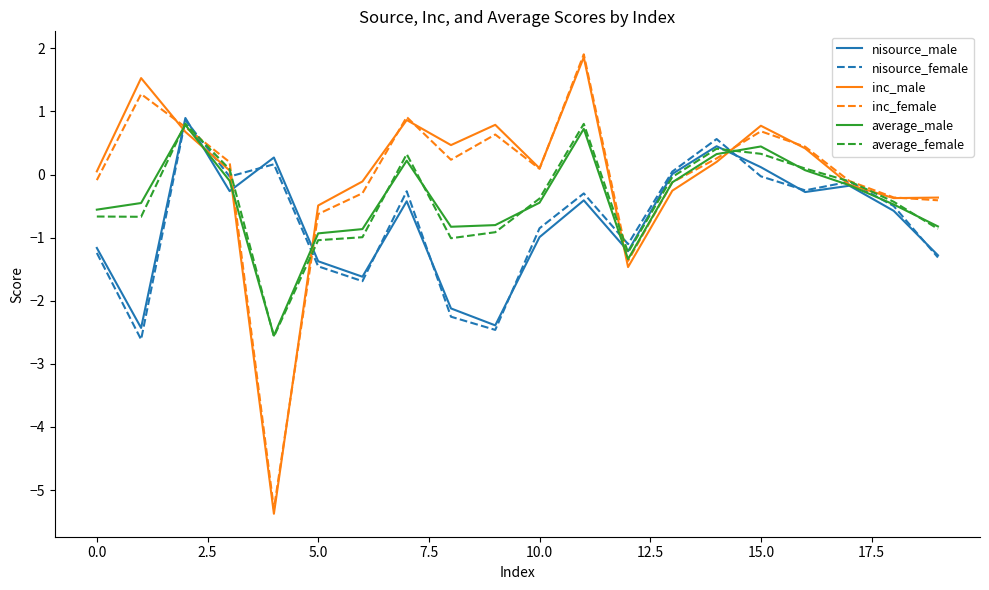

How many interior local valleys does the average_male series have?

3